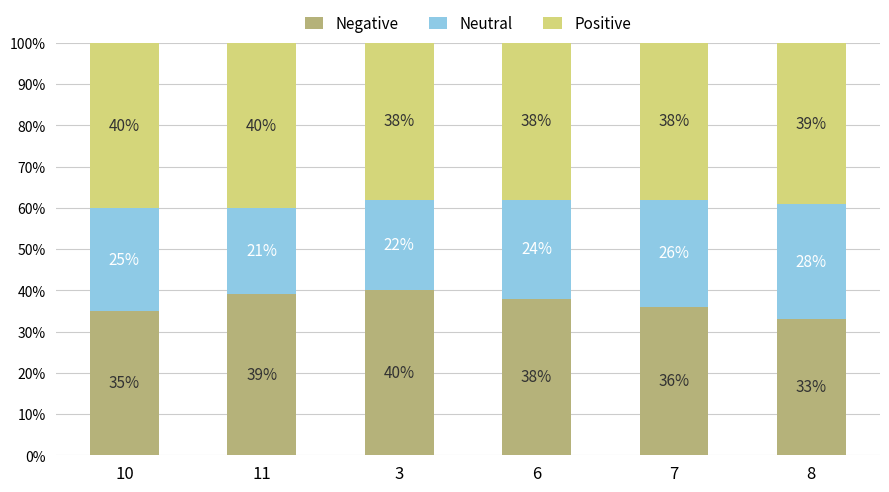

What are all the series names shown in the legend?

Negative, Neutral, Positive